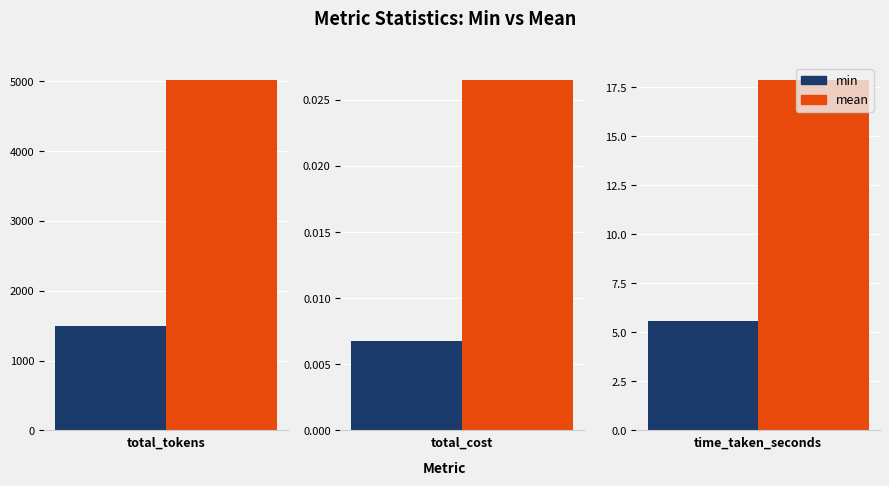

What is the difference between the min values at time_taken_seconds and total_cost?

5.6